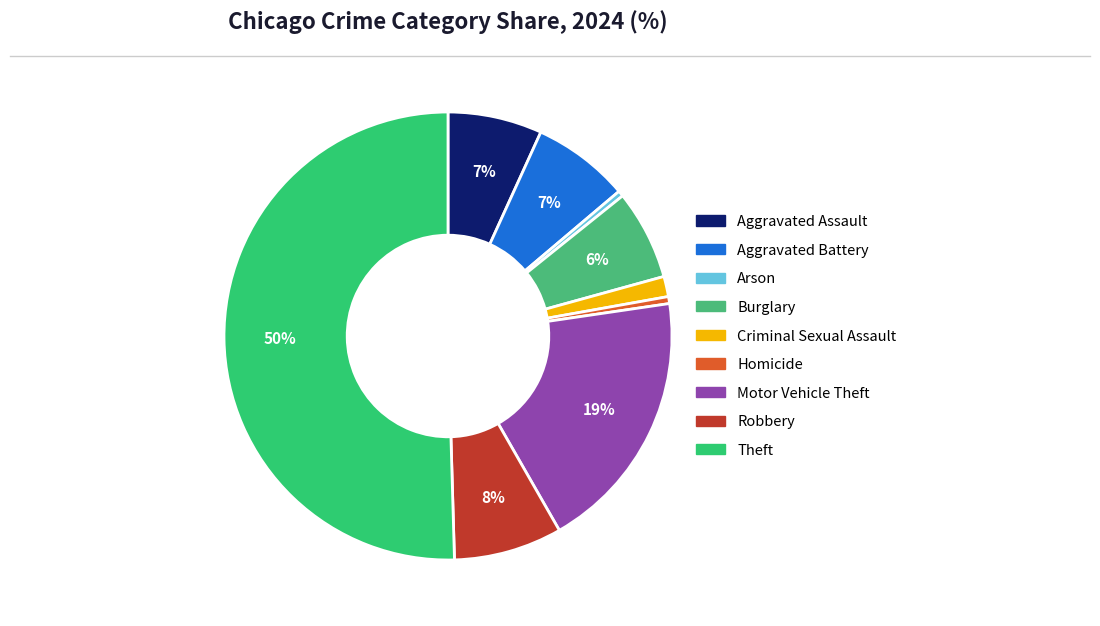

Which has a higher value, Criminal Sexual Assault or Homicide?

Criminal Sexual Assault